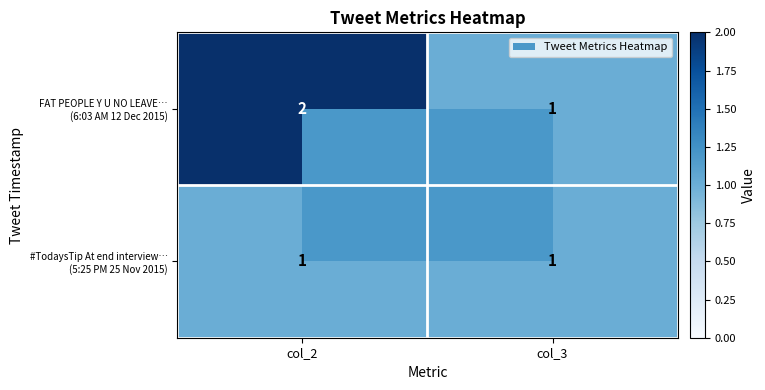

At which category is the sum across all series the highest?

col_2